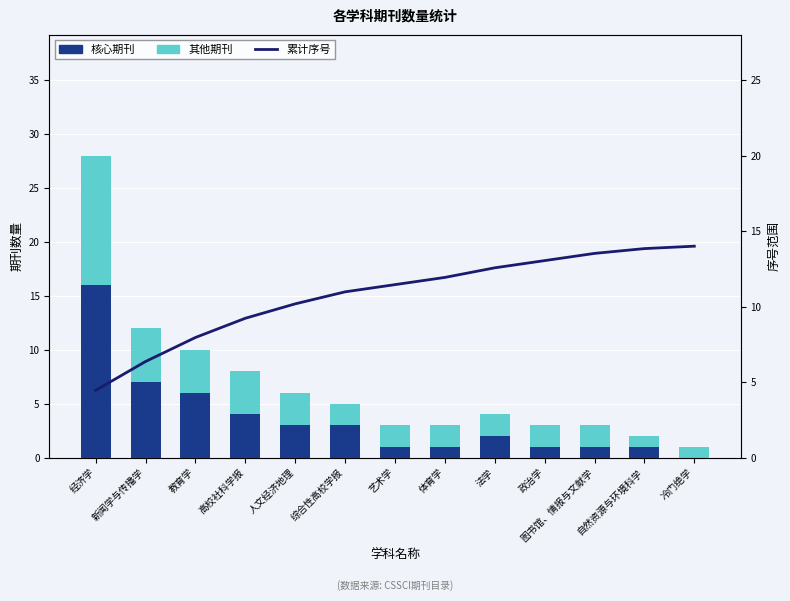

Where does the 核心期刊 series first go above 2?

经济学